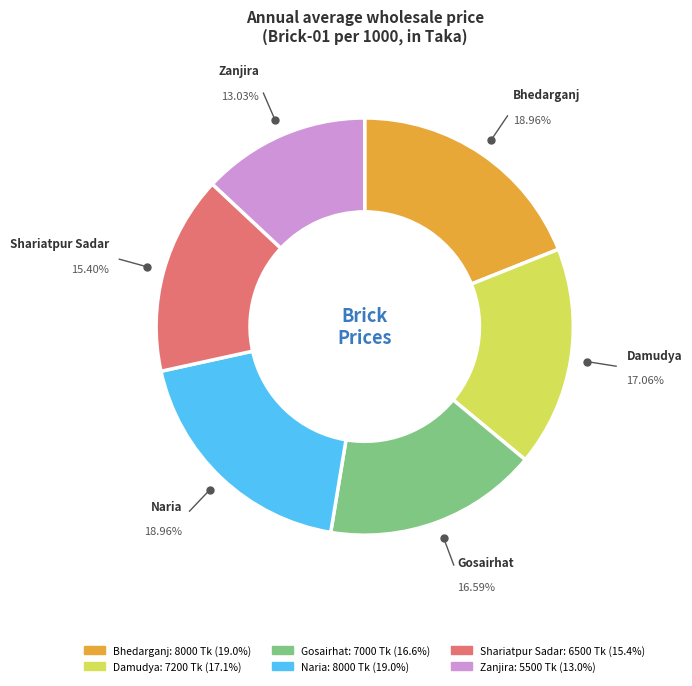

Is Damudya the majority of the pie?

No